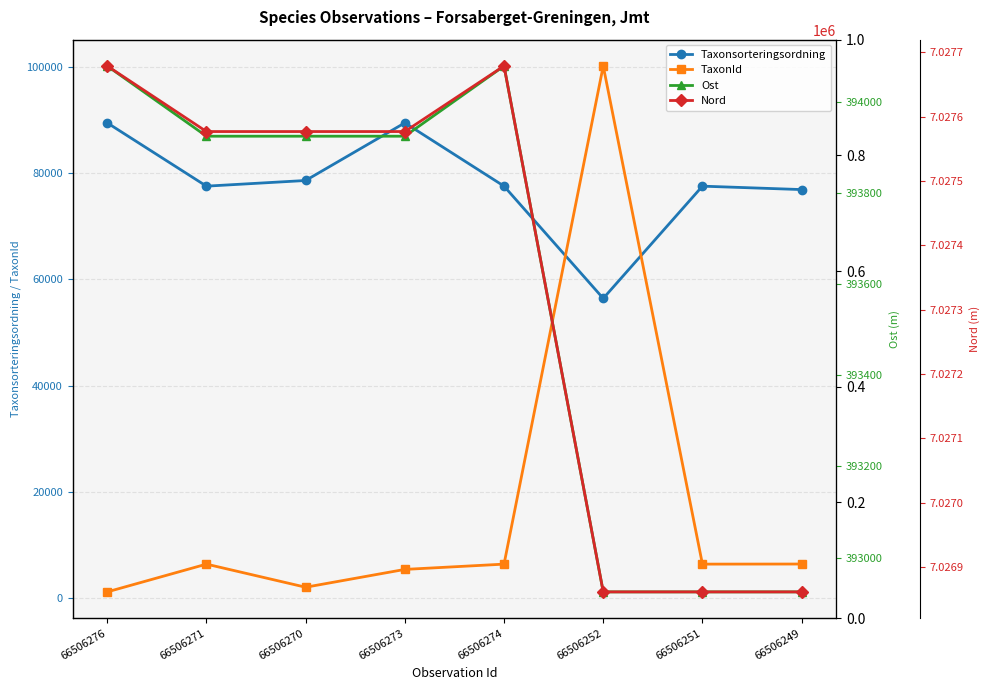

Between 66506276 and 66506274, which is larger?

66506276